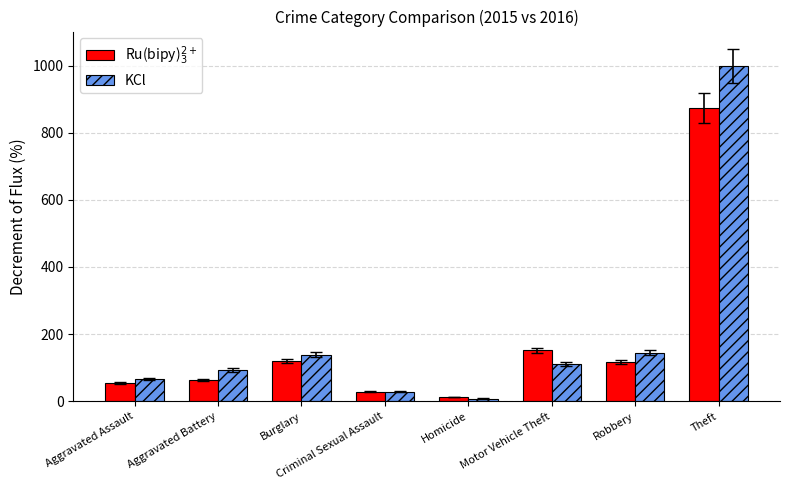

What is the sum of all KCl values?

1587